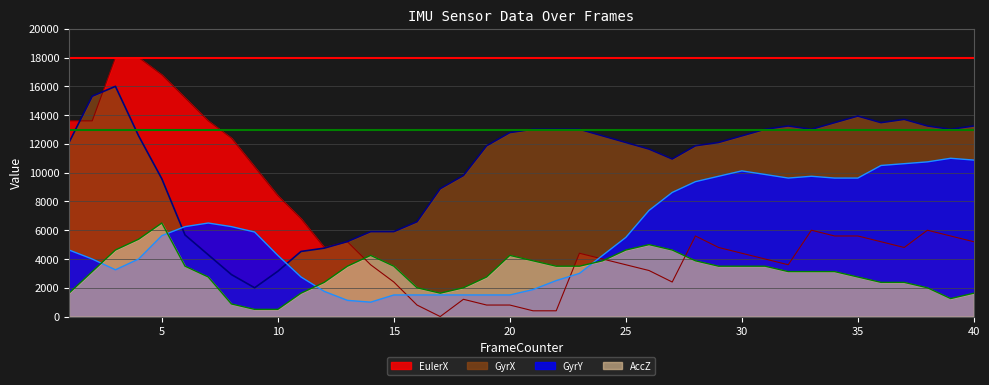

What value does the GyrX series have at 38?

13245.9